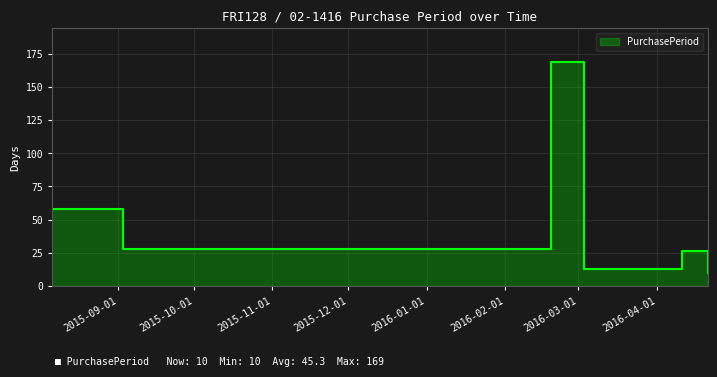

How many data points does each series have?

7